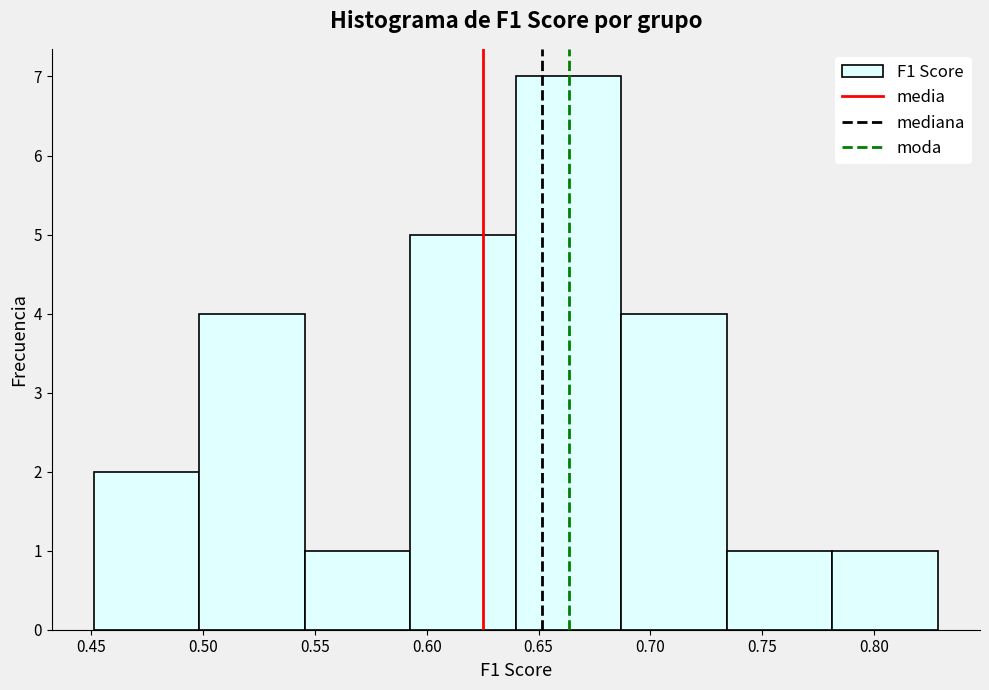

Reading left to right, transcribe this chart: for each bar, give the range it covers on the x-axis and its height. Neither the bar edges nor the heights are printed on the chart, so give them approximately, as read against the axes.

0.450 to 0.500: 2
0.500 to 0.545: 4
0.545 to 0.595: 1
0.595 to 0.640: 5
0.640 to 0.685: 7
0.685 to 0.735: 4
0.735 to 0.780: 1
0.780 to 0.830: 1